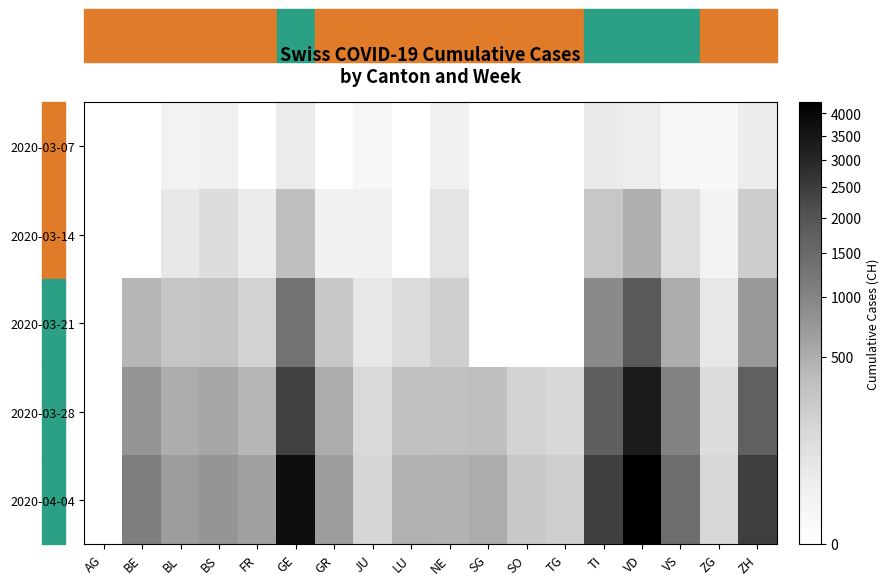

Between NE and VS, which is larger?

NE